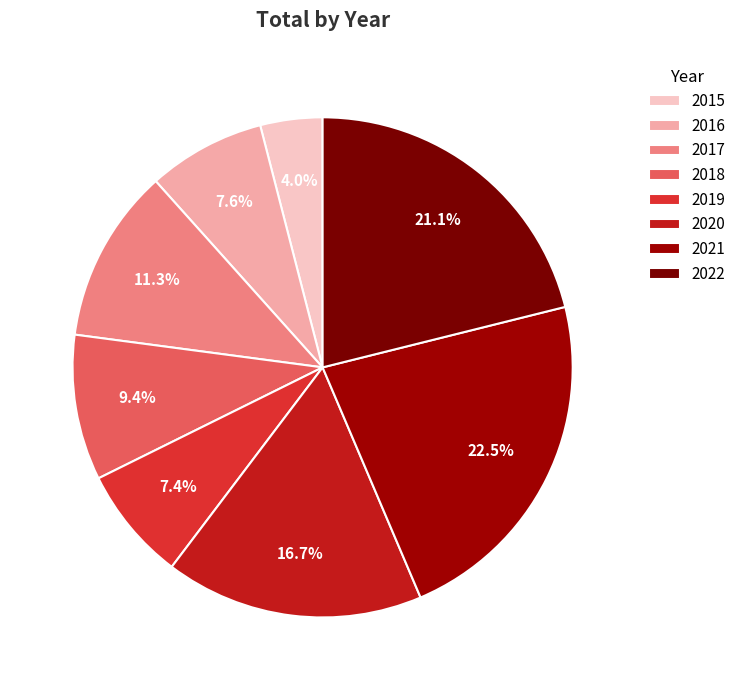

To the nearest percent, what is the difference between the 2016 and 2018 slice percentages?

2%